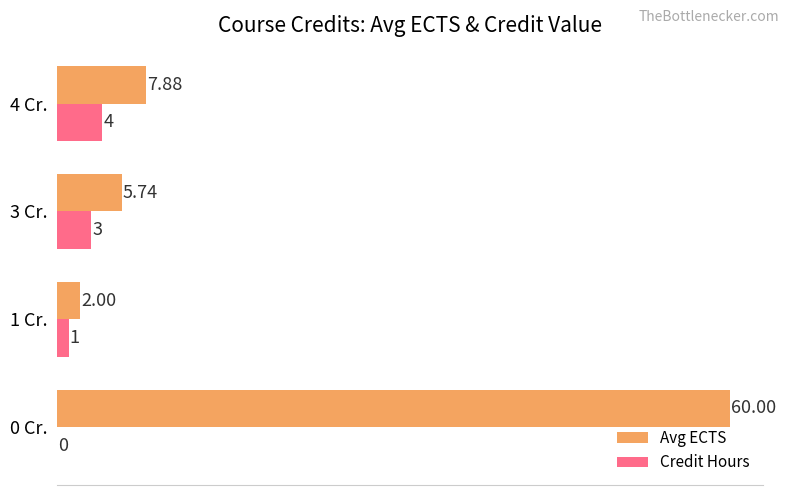

Which series has the largest total across all categories?

Avg ECTS